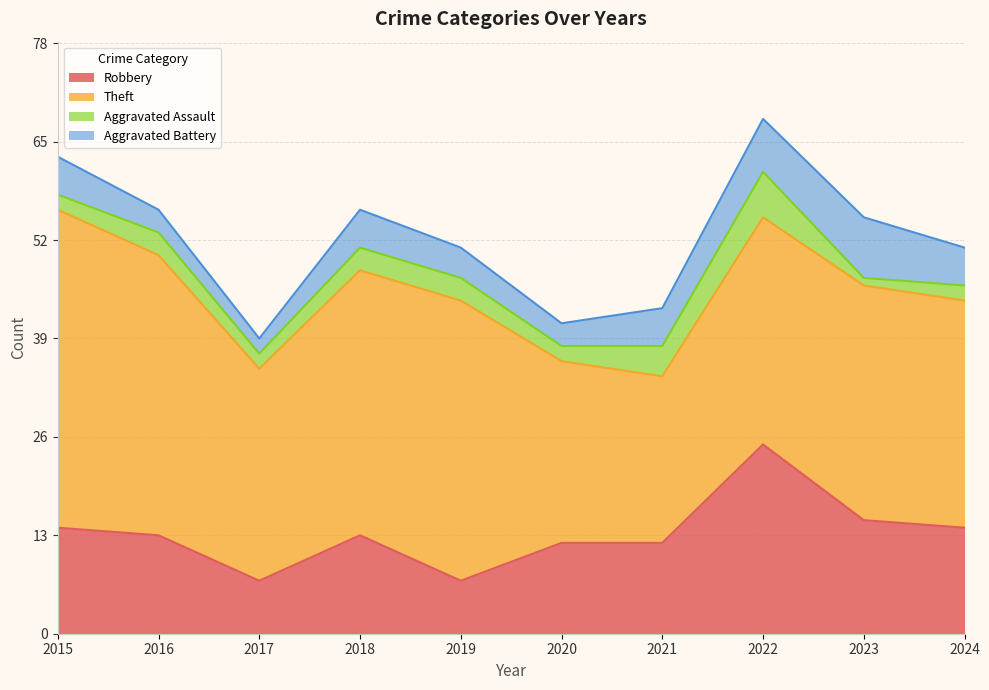

What is the lowest value of the Robbery series?

7